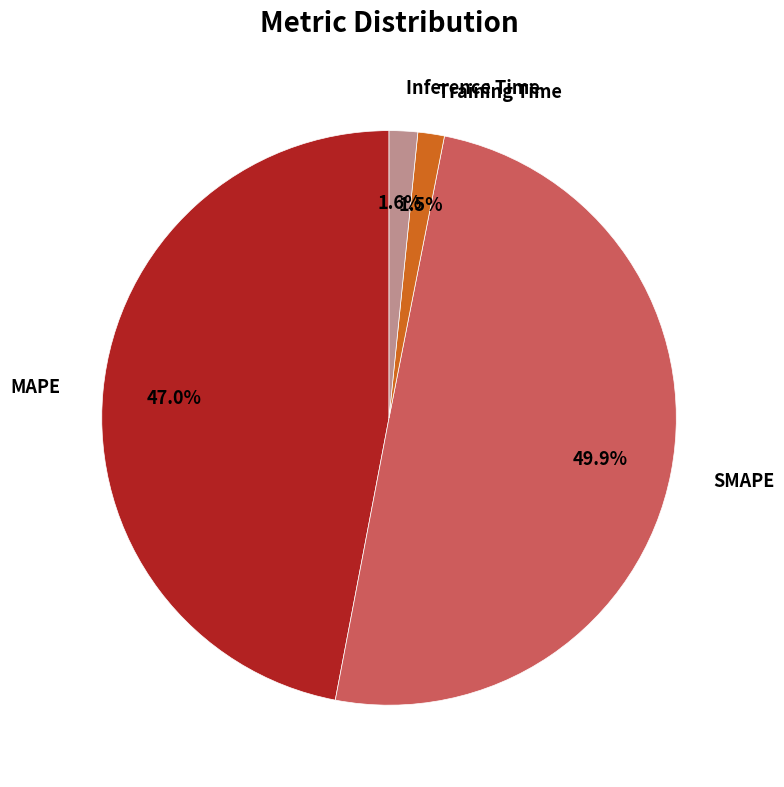

Does MAPE account for over 50% of the chart?

No